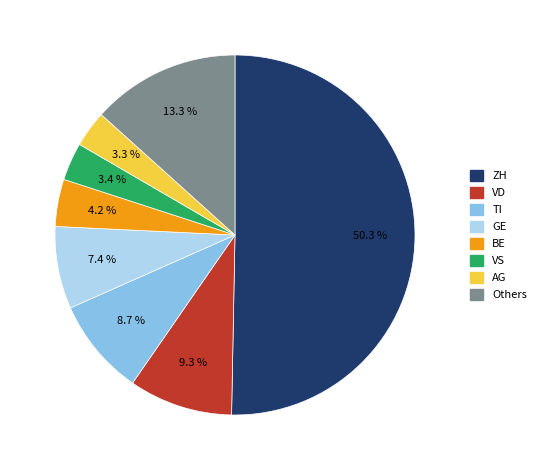

Count the number of slices in the pie.

8